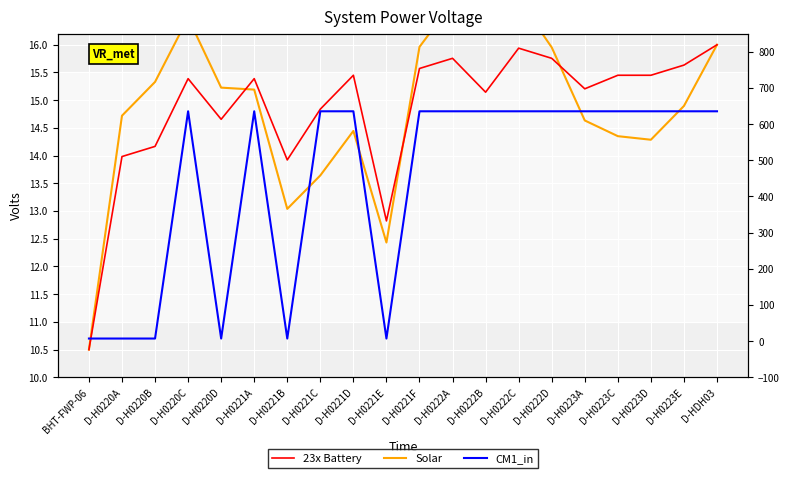

Count the number of data series in this chart.

3